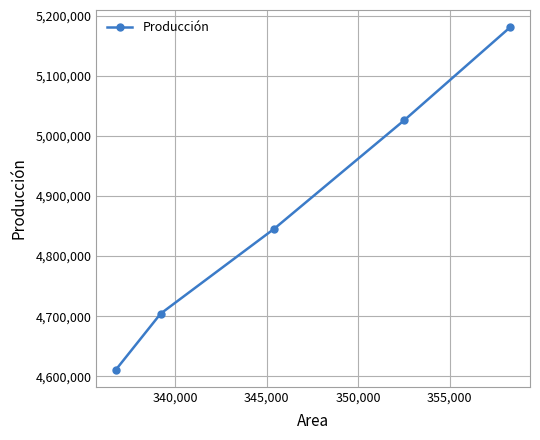

True or false: there are more than 1 points higher than both neighbors.

False